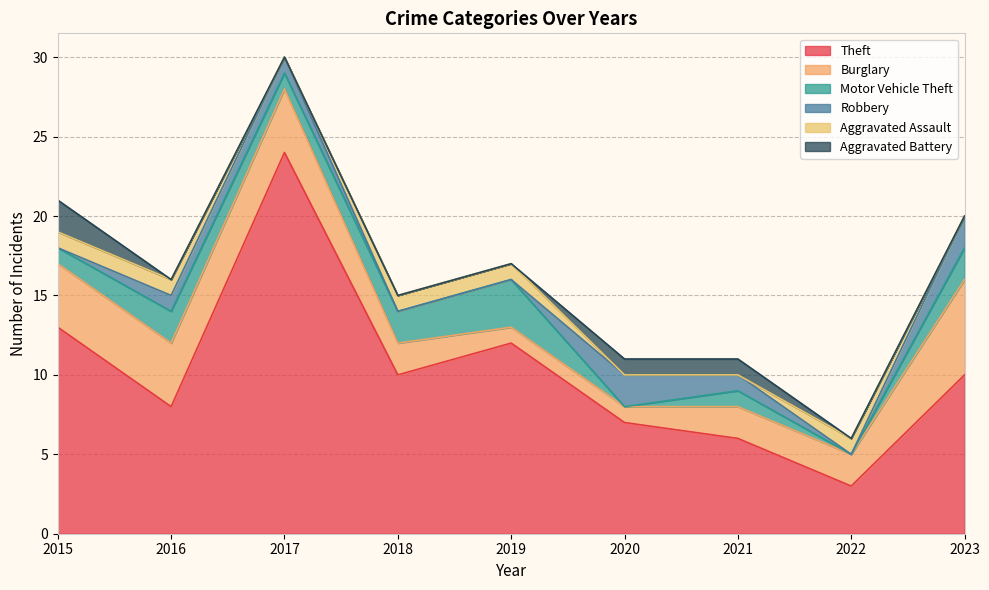

What is the value of the Robbery point at the 7th from the left?

1